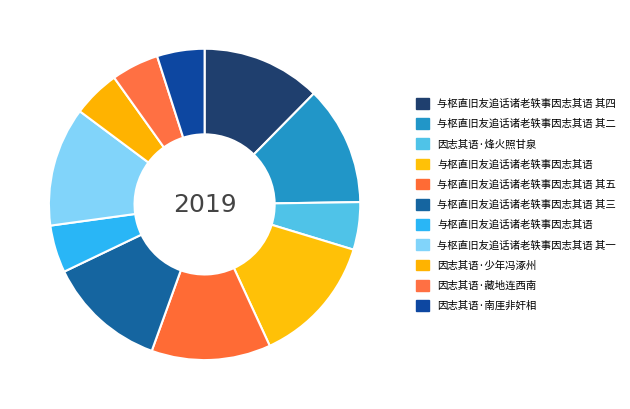

Is there a majority slice in this chart?

No